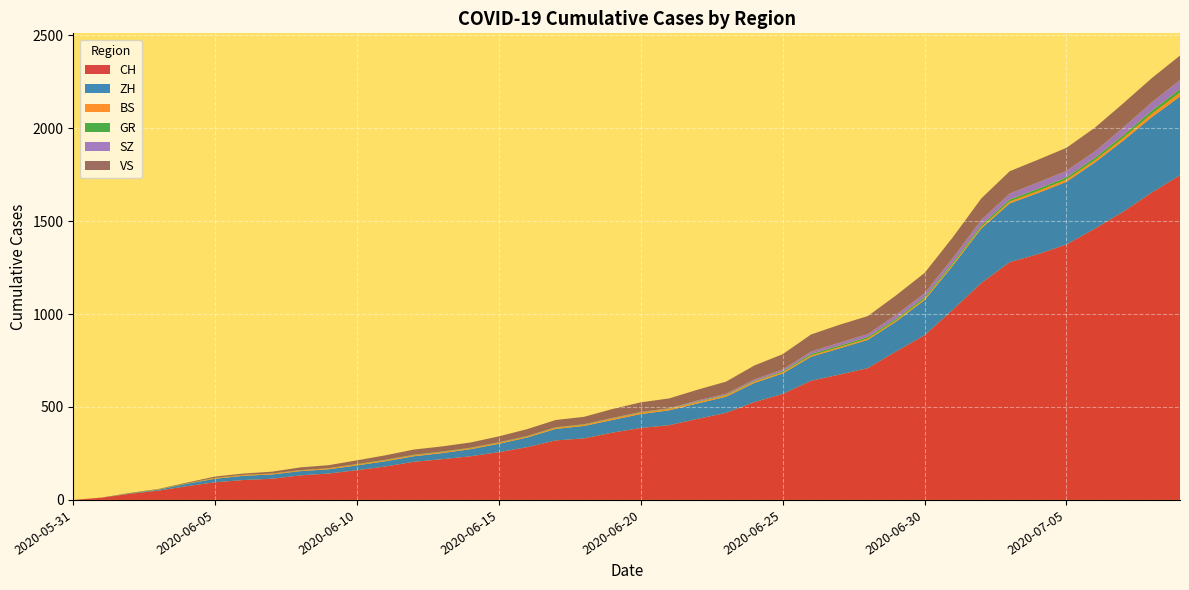

Reading left to right, list all the values displayed in this chart.

CH: 0	12	33	50	74	95	107	114	132	142	160	180	205	219	235	257	284	320	331	362	387	402	436	468	526	570	641	674	709	799	886	1024	1167	1279	1322	1374	1459	1550	1653	1746
ZH: 0	0	2	5	13	19	23	23	23	23	26	28	30	33	38	45	52	62	67	68	75	80	83	87	103	110	129	141	152	161	189	237	293	316	329	337	356	382	405	424
BS: 0	0	0	1	1	4	4	4	4	5	5	5	5	5	5	5	5	6	6	7	7	7	7	7	7	7	7	7	7	7	7	7	8	10	11	12	12	15	18	21
GR: 0	0	1	1	1	1	1	1	1	1	2	2	2	2	2	2	2	2	2	2	2	2	3	3	3	5	8	8	8	8	9	9	10	11	11	12	13	14	16	18
SZ: 0	0	0	0	0	0	0	0	0	0	0	1	1	1	1	1	1	1	1	2	2	2	6	6	9	10	13	16	16	21	21	25	29	32	35	35	35	42	46	49
VS: 0	1	2	2	4	7	7	10	15	16	20	24	28	28	28	32	37	39	40	48	52	53	58	65	75	82	92	96	97	105	109	112	115	120	122	124	127	130	130	132